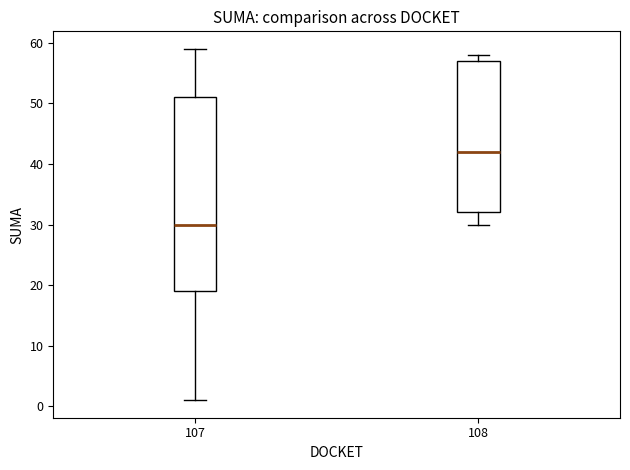

Where does the median line of the box at x = 108 sit on the y-axis? The values are not printed on the chart, so give them approximately, as read against the axis.

42